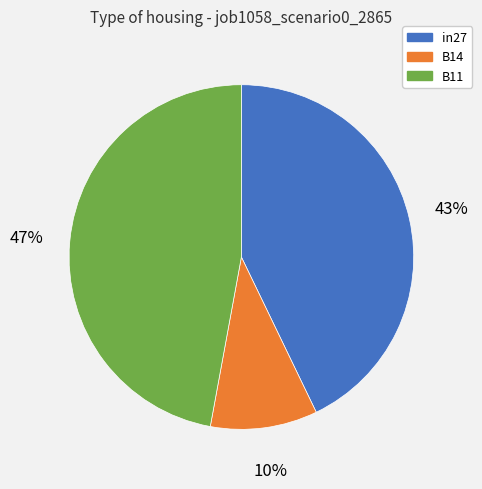

Which category has the smallest portion of the pie?

B14